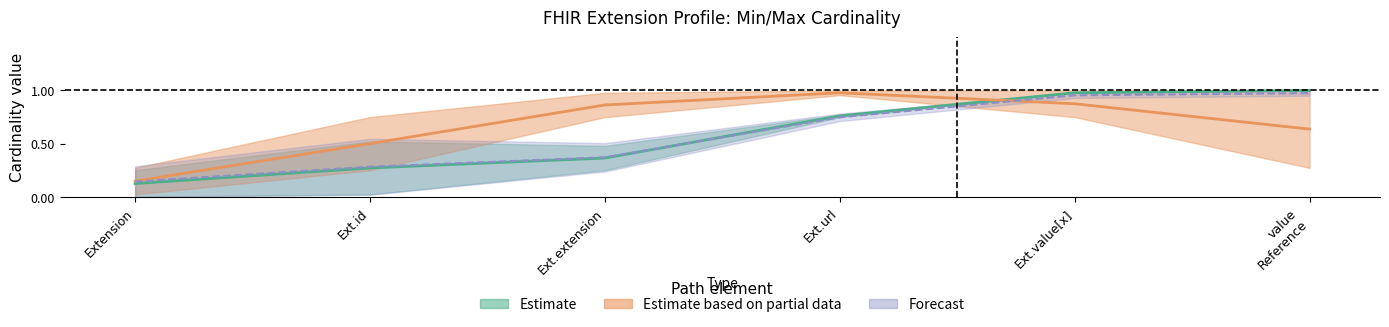

What position from the left is Extension.url?

4